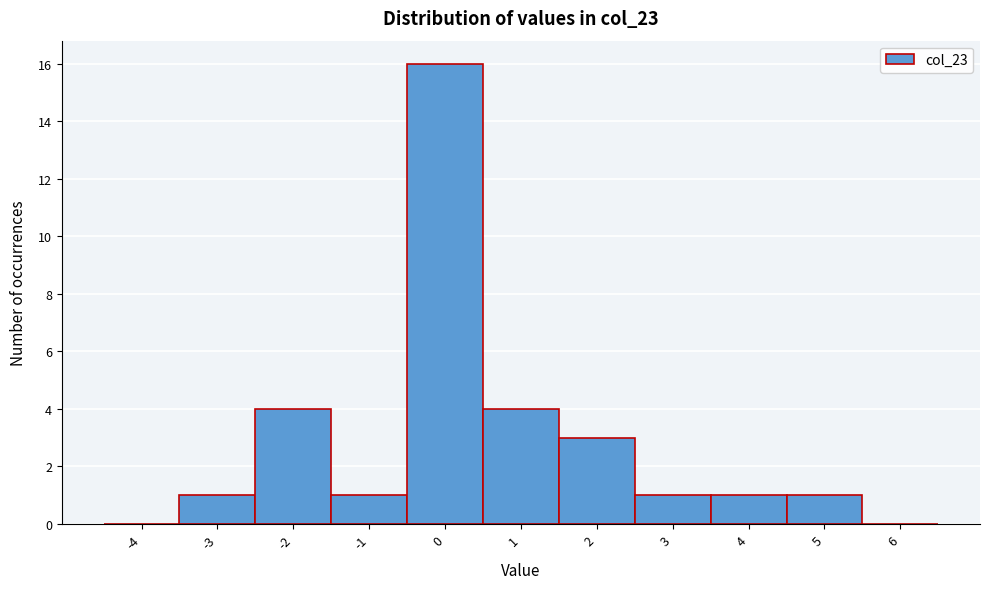

Reading left to right, list every bar in this chart as the range it spans on the x-axis followed by its height. The values are not printed on the chart, so give them approximately, as read against the axis.

-4.5 to -3.5: 0
-3.5 to -2.5: 1
-2.5 to -1.5: 4
-1.5 to -0.5: 1
-0.5 to 0.5: 16
0.5 to 1.5: 4
1.5 to 2.5: 3
2.5 to 3.5: 1
3.5 to 4.5: 1
4.5 to 5.5: 1
5.5 to 6.5: 0